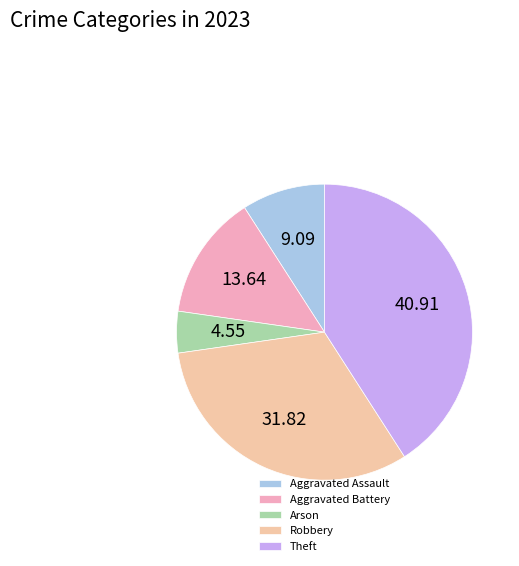

Combined, do Robbery and Theft account for over 50%?

Yes